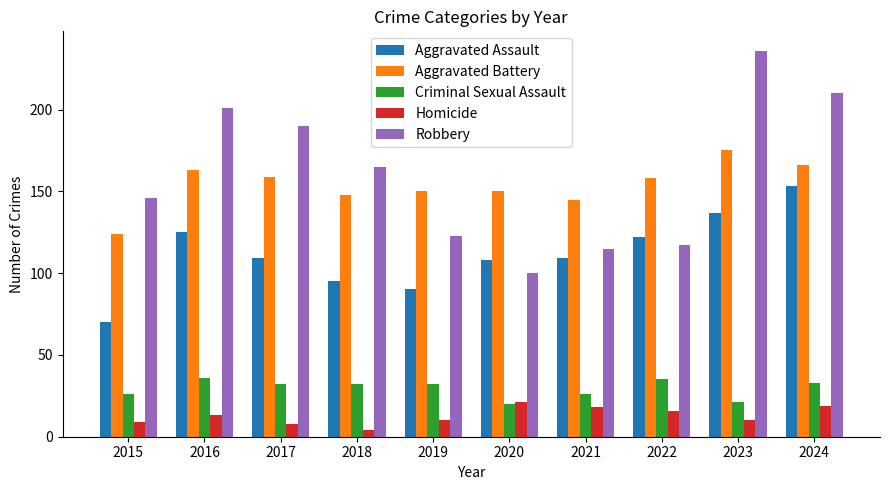

What is the approximate value of Robbery at 2019?

123